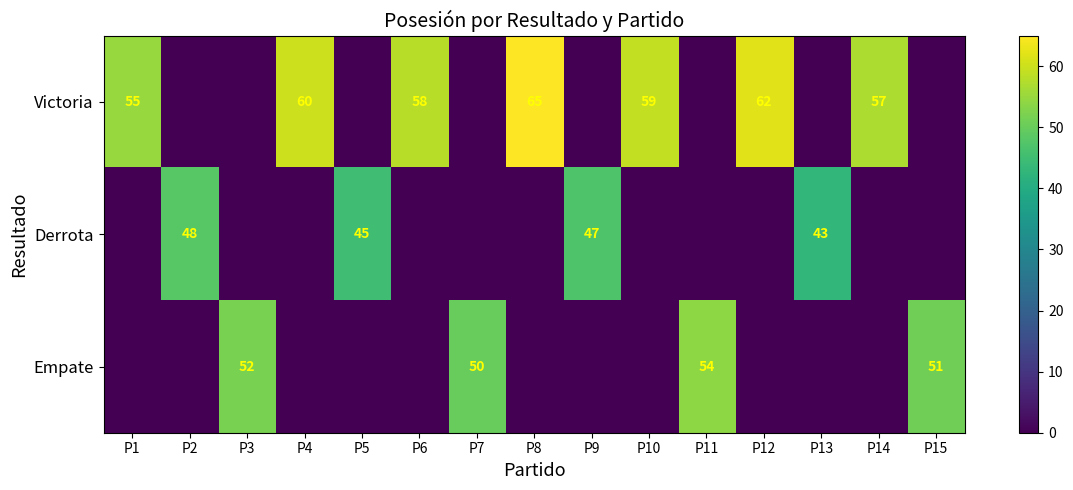

At which category is the sum across all series the highest?

P8